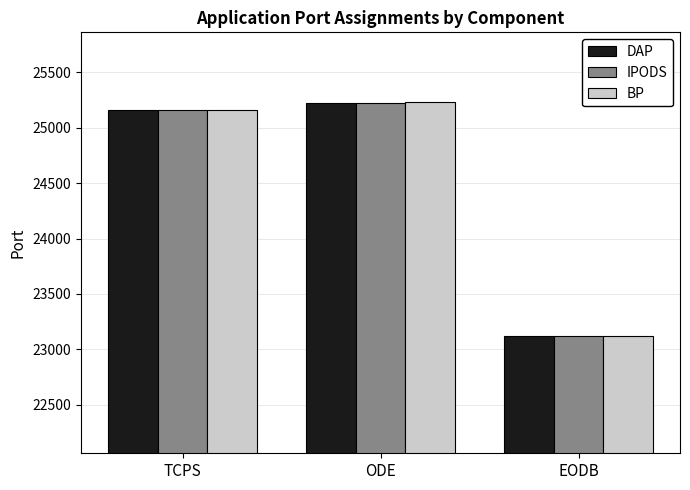

Reading left to right, list all the values displayed in this chart.

DAP: TCPS=25161	ODE=25226	EODB=23118
IPODS: TCPS=25162	ODE=25226	EODB=23119
BP: TCPS=25163	ODE=25227	EODB=23120